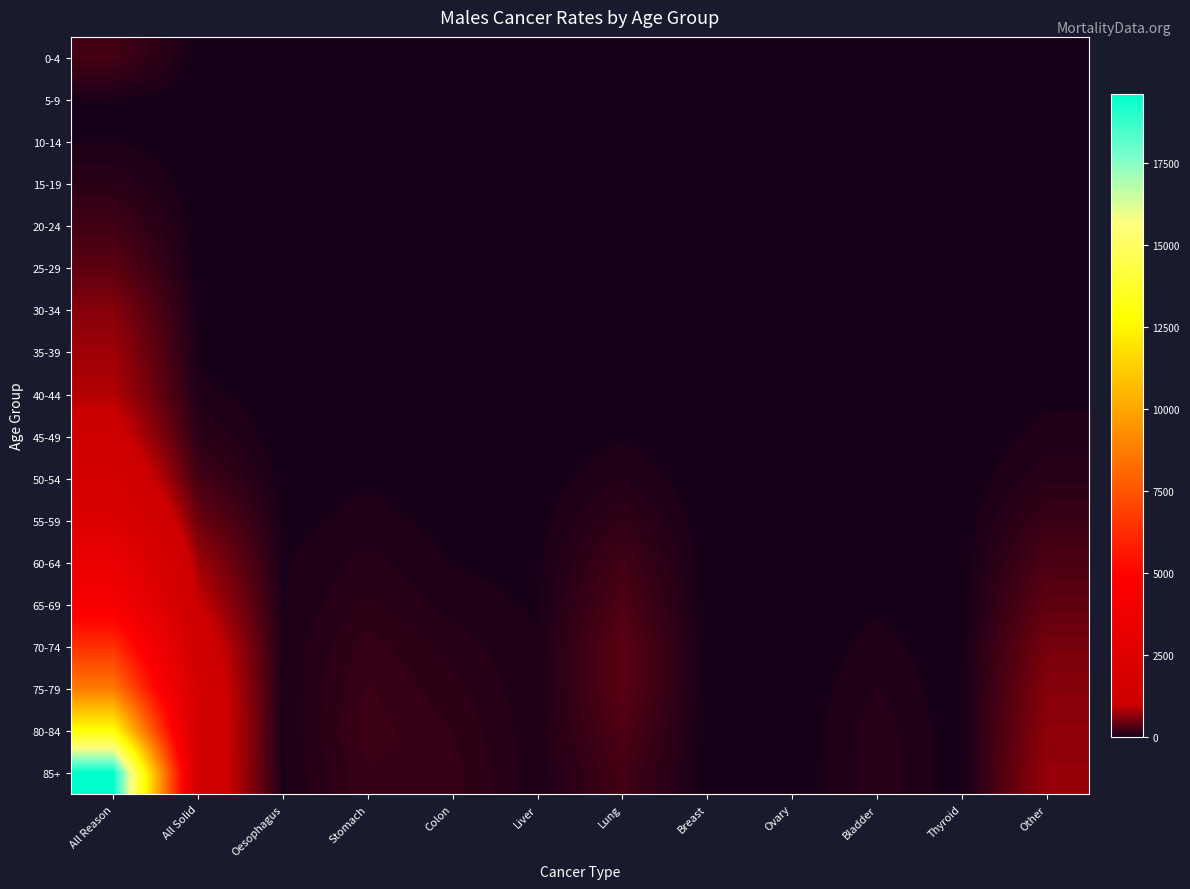

What is the spread (max minus min) of values at Other?

694.5